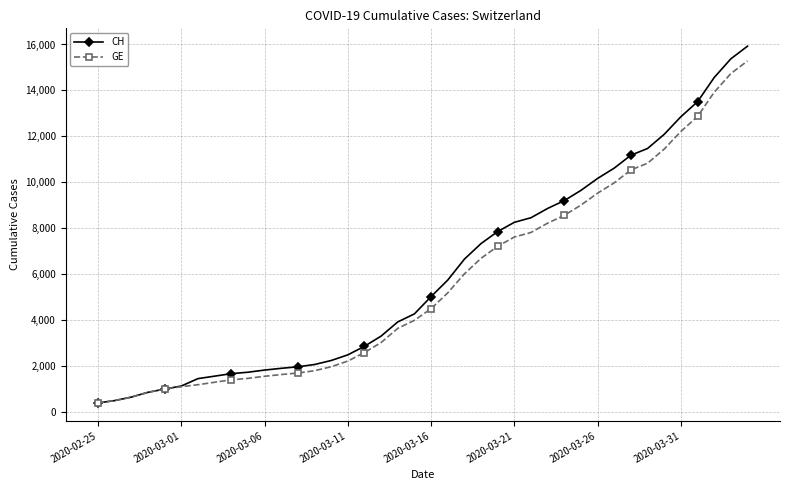

Which series has the largest range (max minus min)?

CH